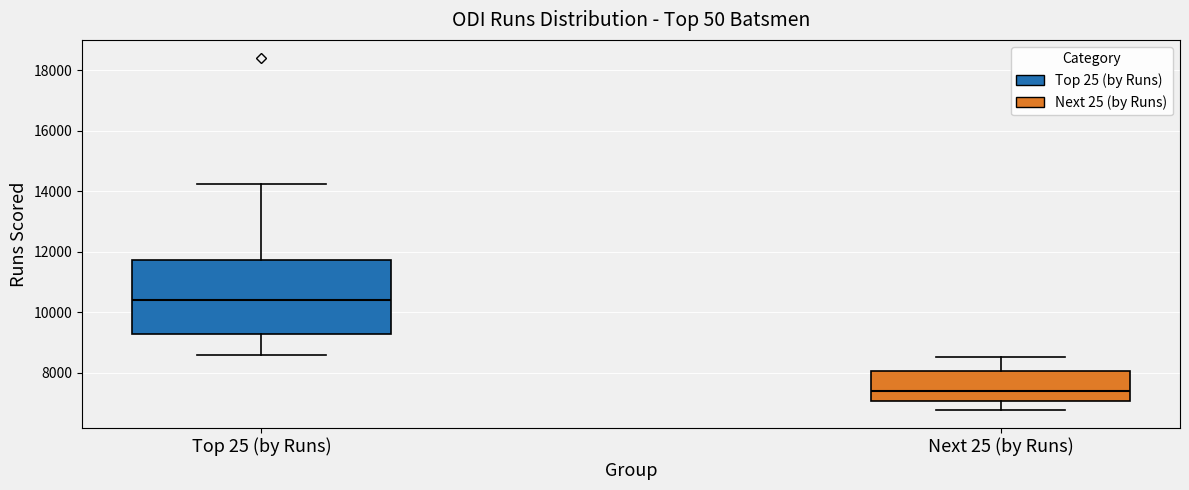

Reading left to right, read every box against the y-axis: the position of its median line, the range the box covers, and the ends of its whiskers. The values are not printed on the chart, so give them approximately, as read against the axis.

Top 25 (by Runs): median 10400, box 9200 to 11800, whiskers 8600 to 14200
Next 25 (by Runs): median 7400, box 7000 to 8000, whiskers 6800 to 8600